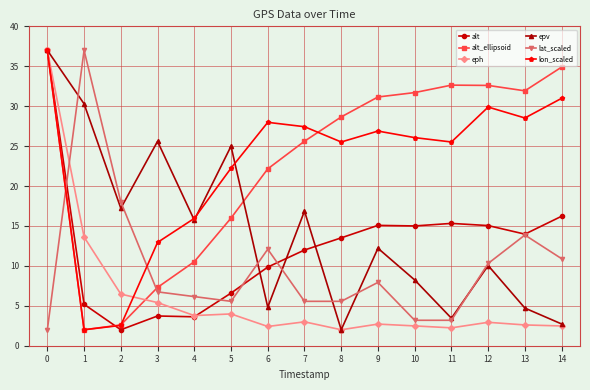

At 7, list the series in order from smallest to largest.

eph, lat_scaled, alt, epv, alt_ellipsoid, lon_scaled